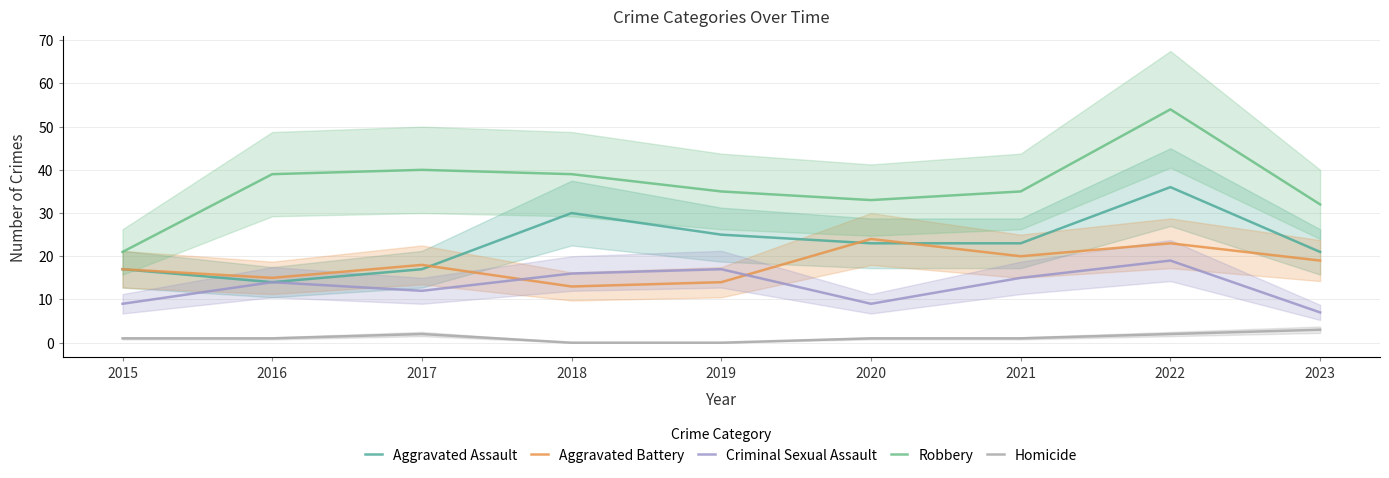

Where is Homicide nearest to the value 1?

2015